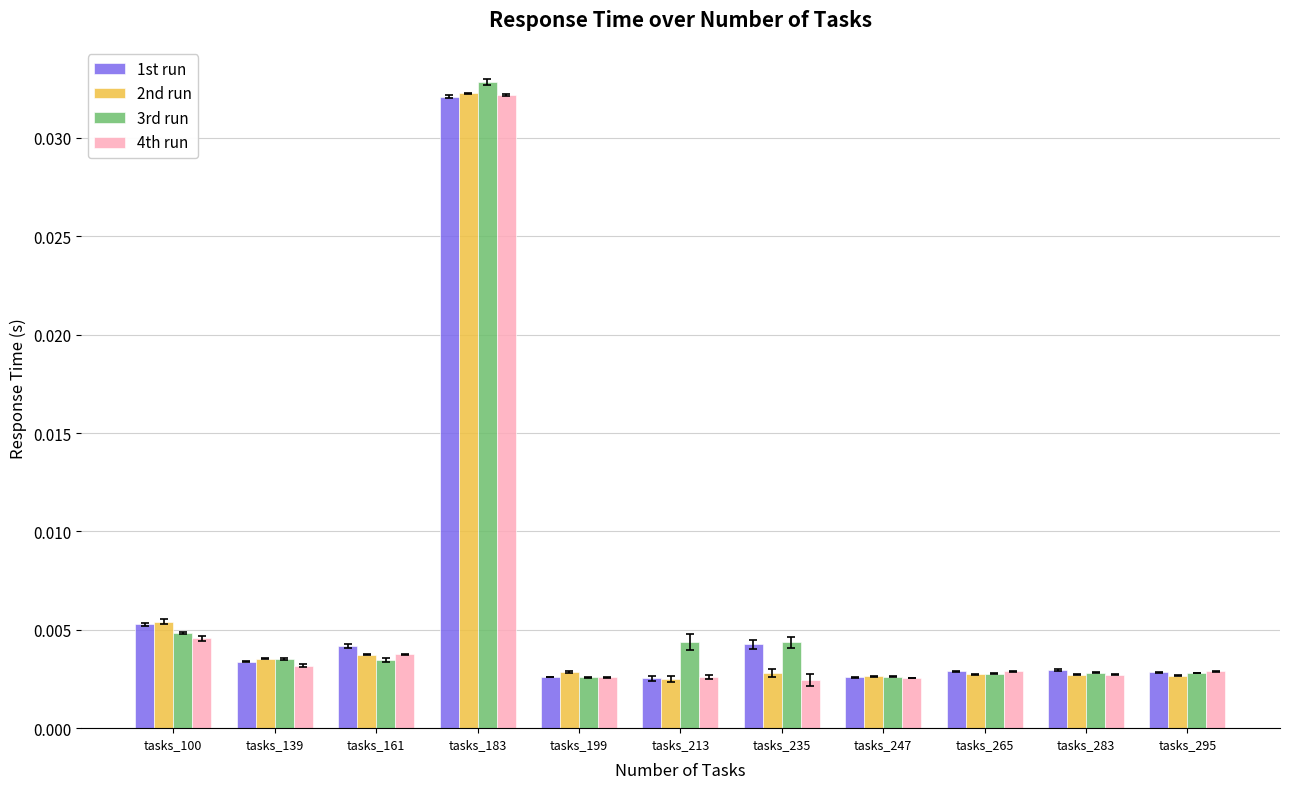

Which label corresponds to the largest value in the chart?

tasks_183